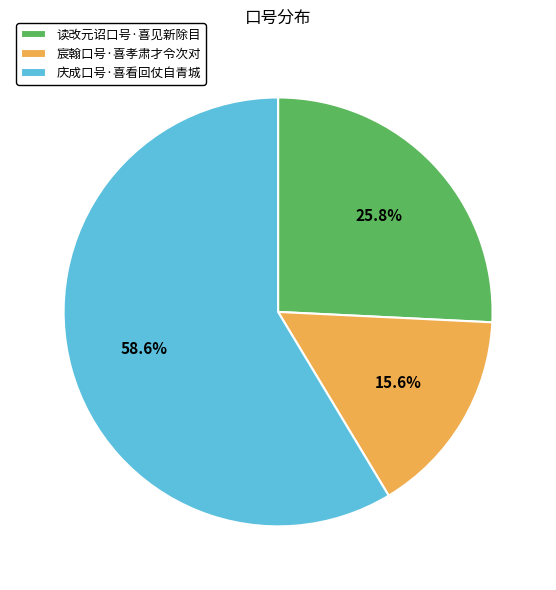

To the nearest percent, what percentage of the pie is 庆成口号·喜看回仗自青城?

59%